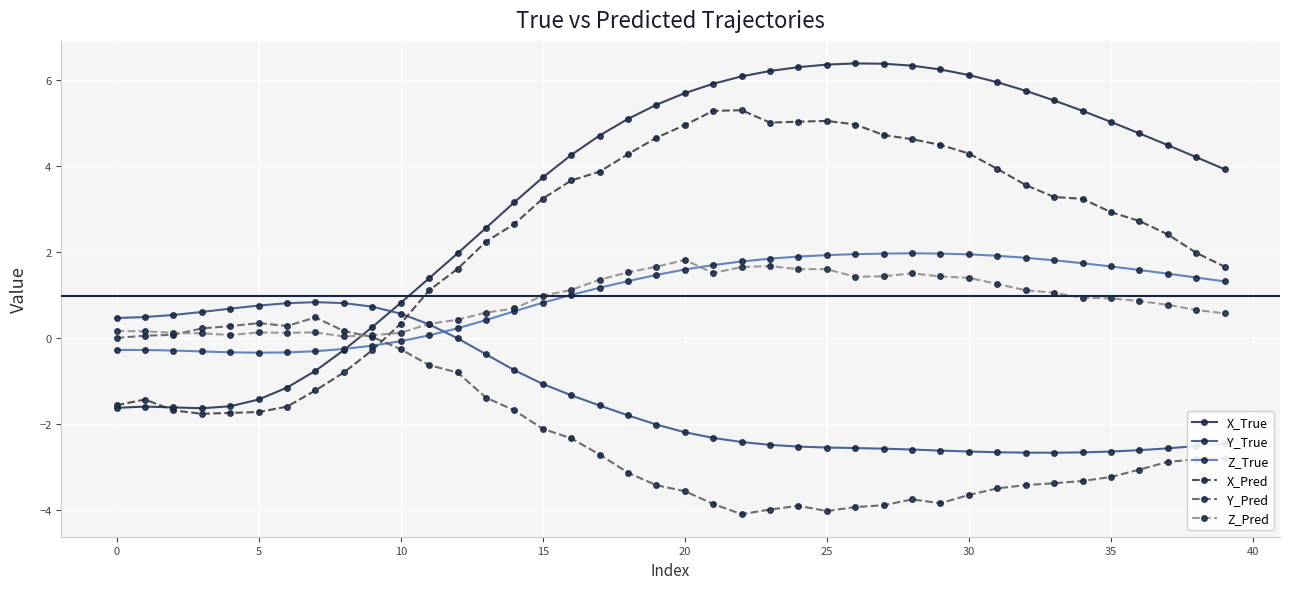

Which series has the largest range (max minus min)?

X_True